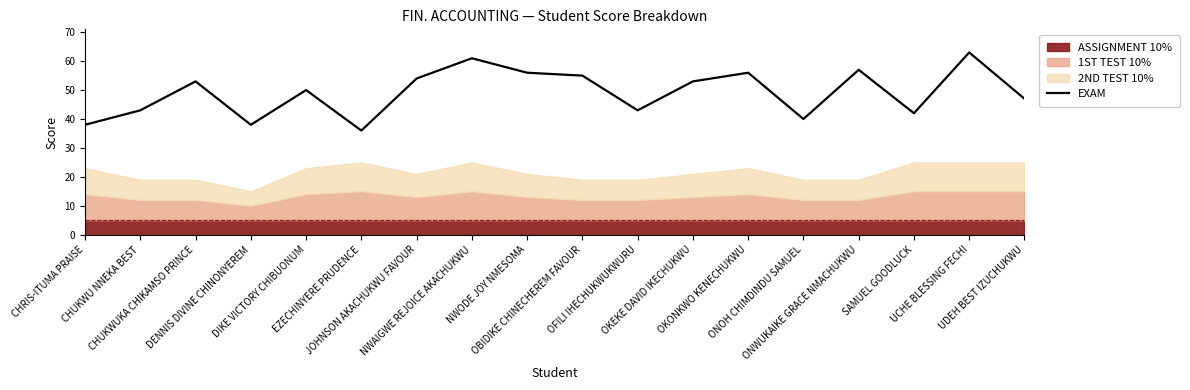

How many interior local valleys (lower than both neighbors) does the data have?

5